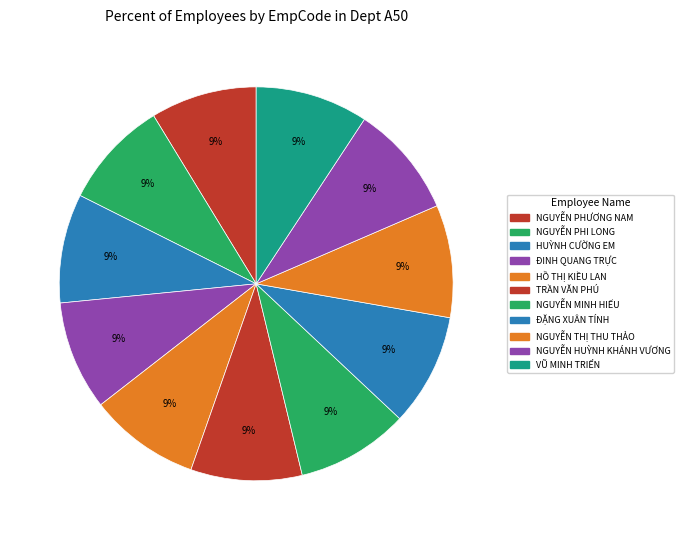

What percentage is NOT represented by NGUYỄN PHI LONG?

91.1%